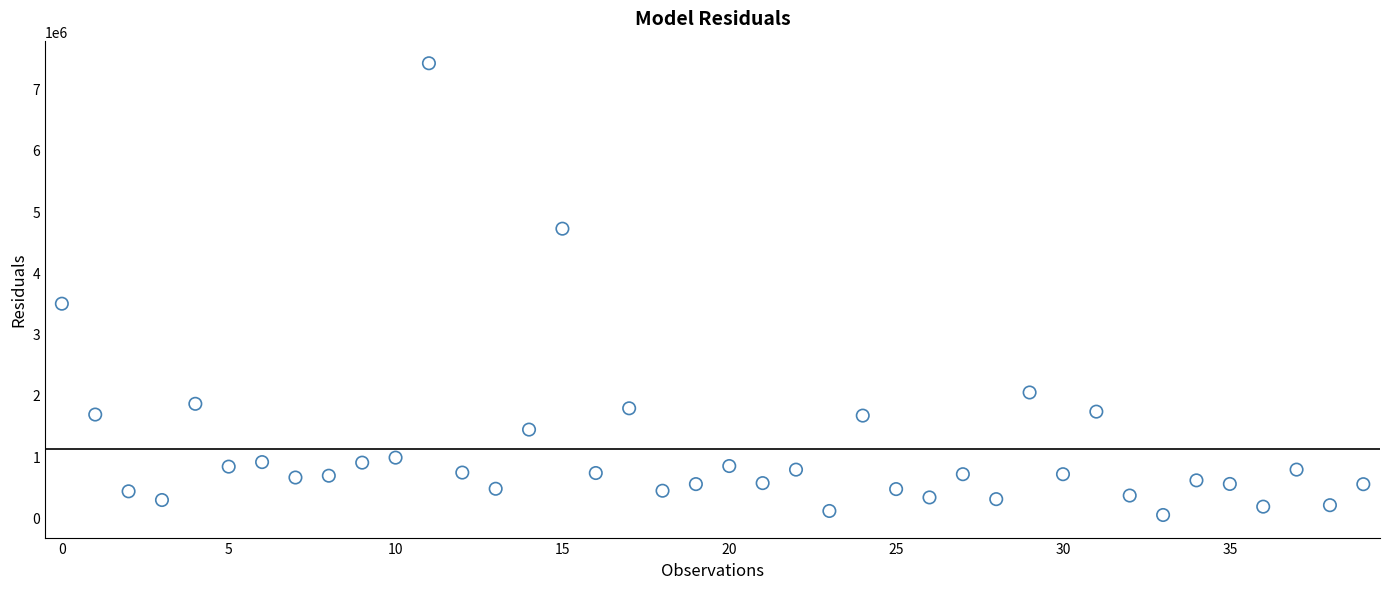

What Y value in the scatter plot is closest to 3727053?

3488900